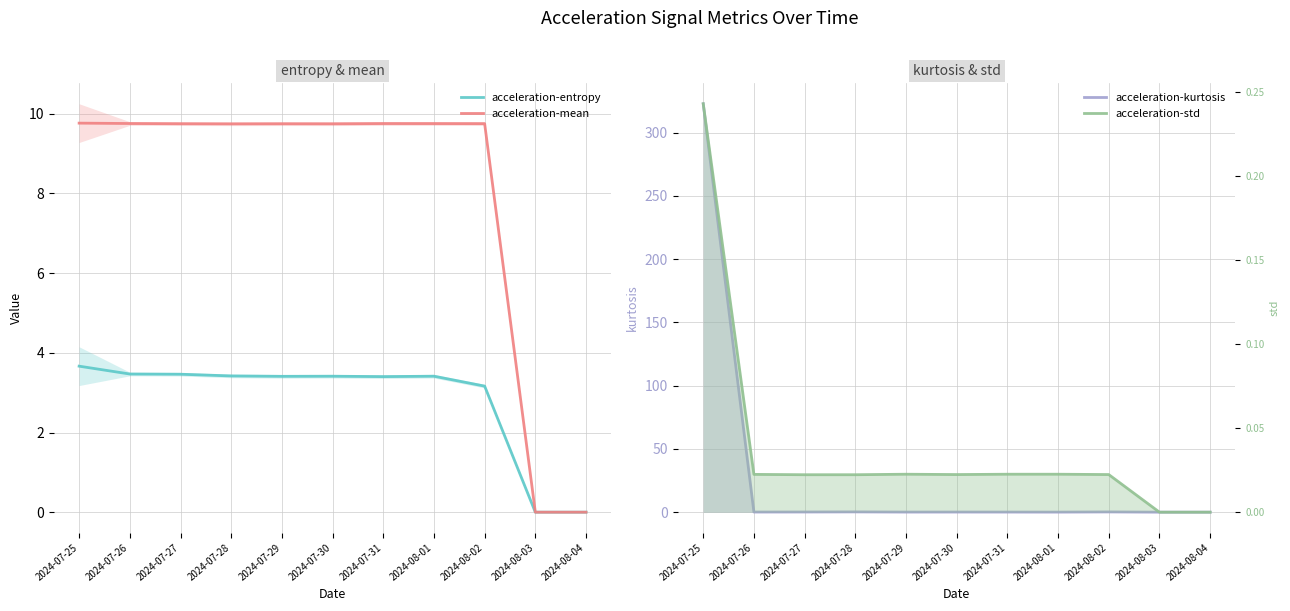

Which series has the largest total across all categories?

acceleration-kurtosis